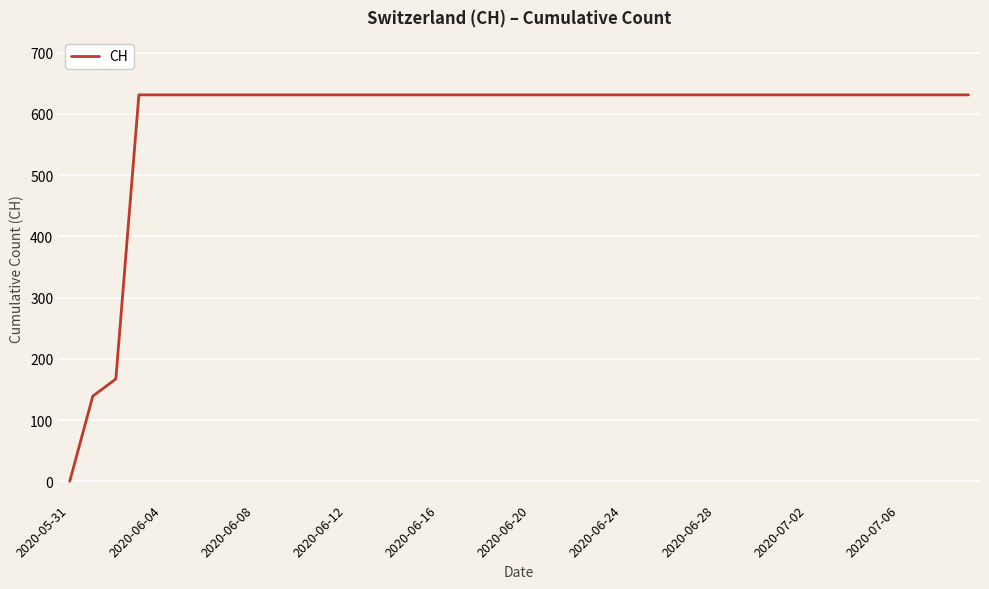

Reading right to left, list all the values displayed in this chart.

631	631	631	631	631	631	631	631	631	631	631	631	631	631	631	631	631	631	631	631	631	631	631	631	631	631	631	631	631	631	631	631	631	631	631	631	631	167	139	0